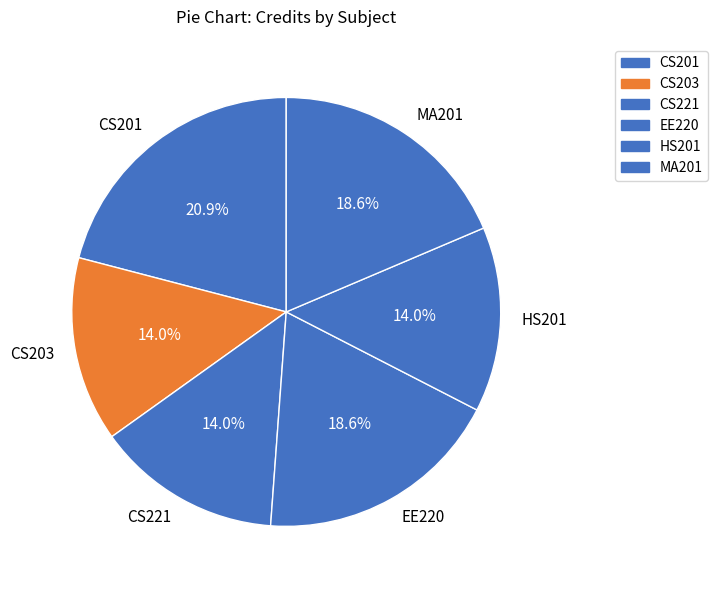

To the nearest percent, what portion does MA201 represent?

19%